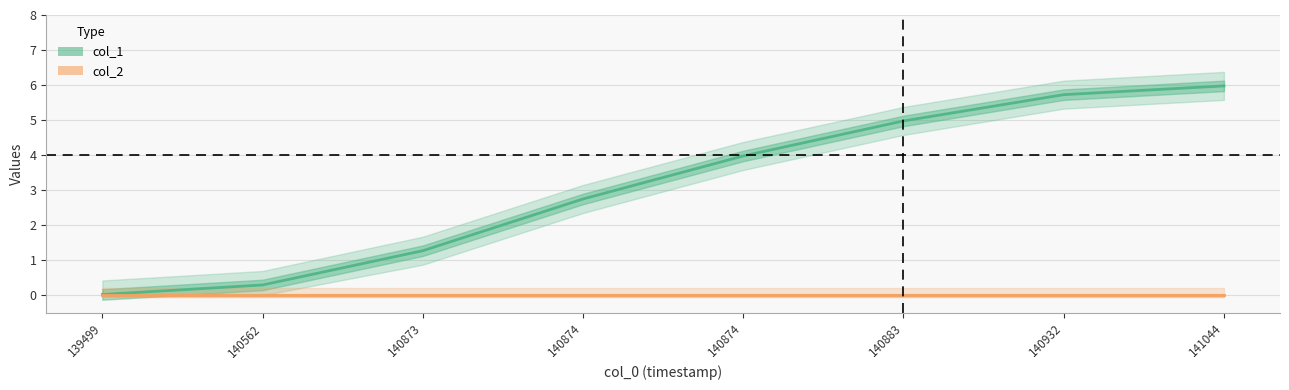

What is the difference between the highest and lowest values at 140562?

0.3